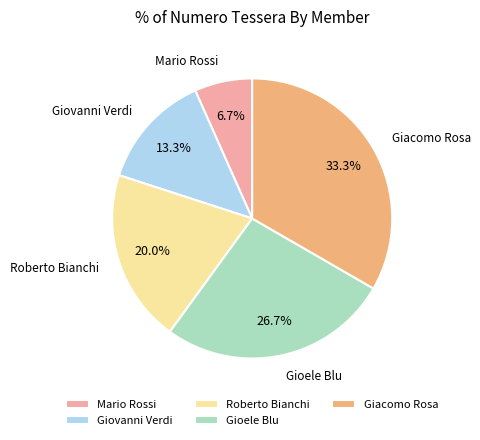

True or false: Mario Rossi accounts for 7% of the total.

True